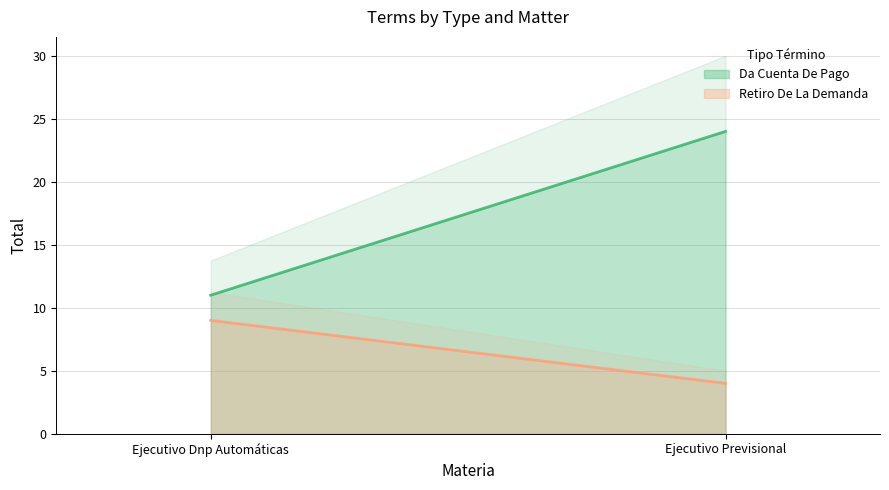

How many lines are shown in the chart?

2